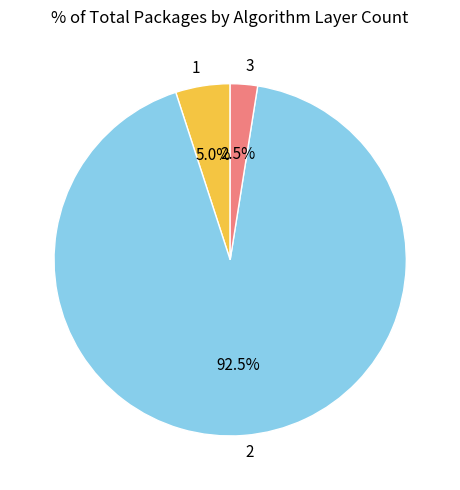

Rank the categories by value from lowest to highest.

3, 1, 2